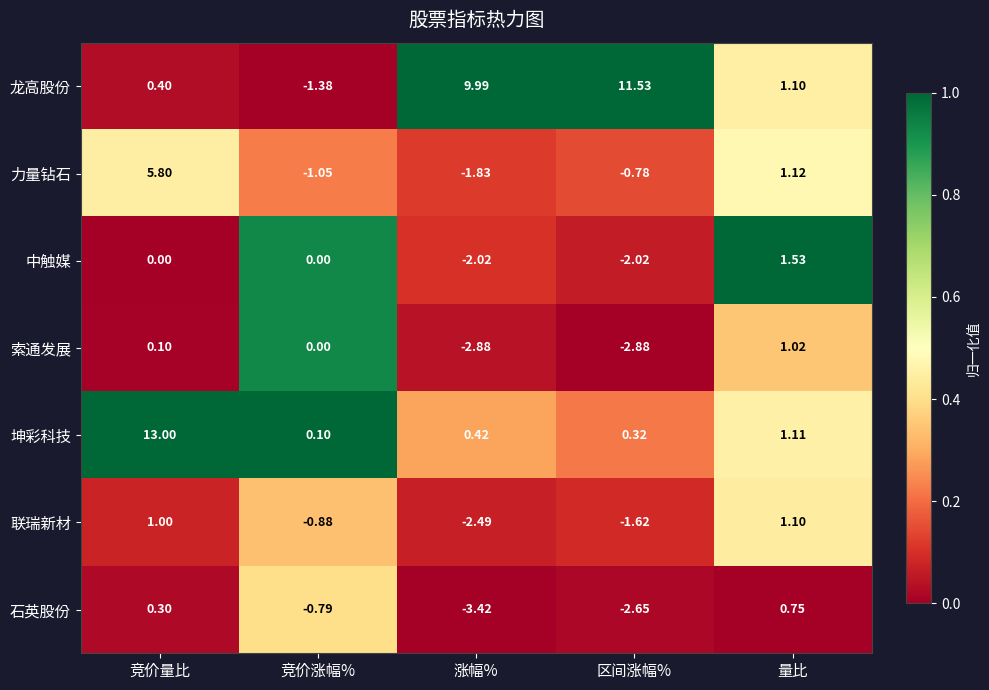

Is the value of 索通发展 at 量比 greater than the value of 龙高股份 at 量比?

No